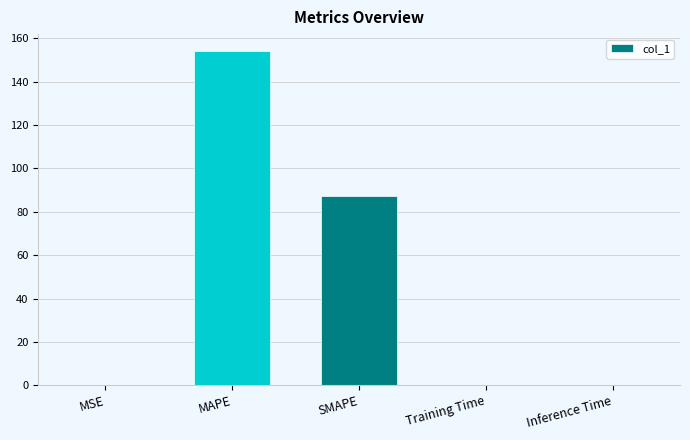

What is the sum of all values?

241.6